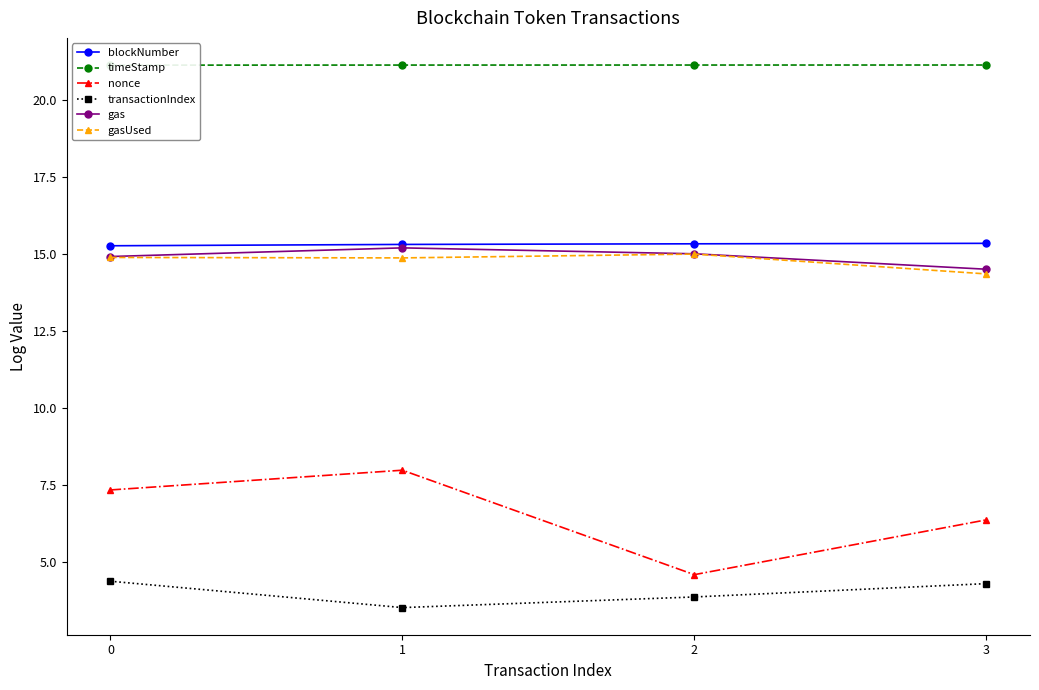

What is the spread (max minus min) of values at 0?

16.8